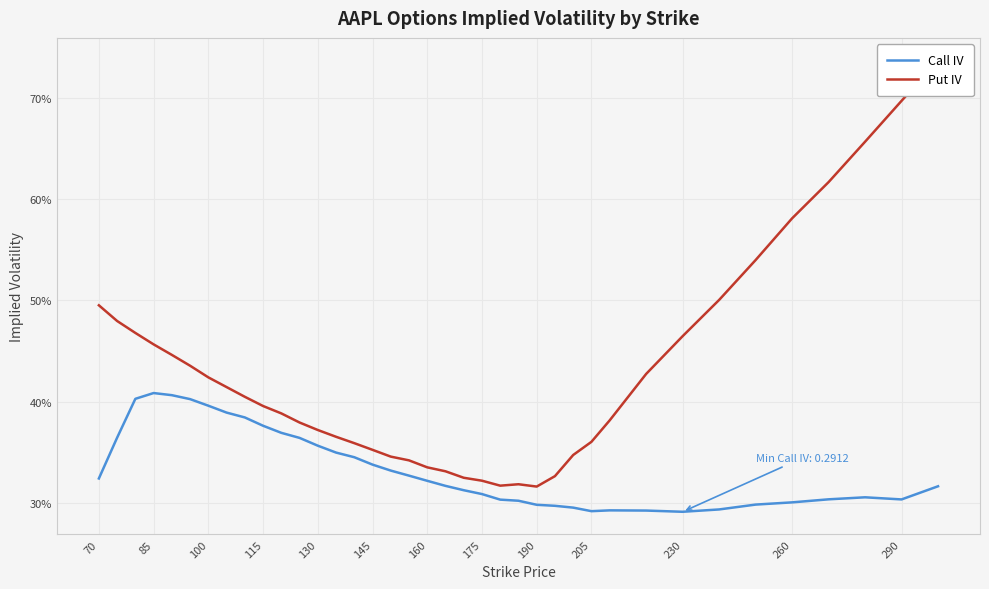

True or false: Call IV and Put IV cross at least once.

False